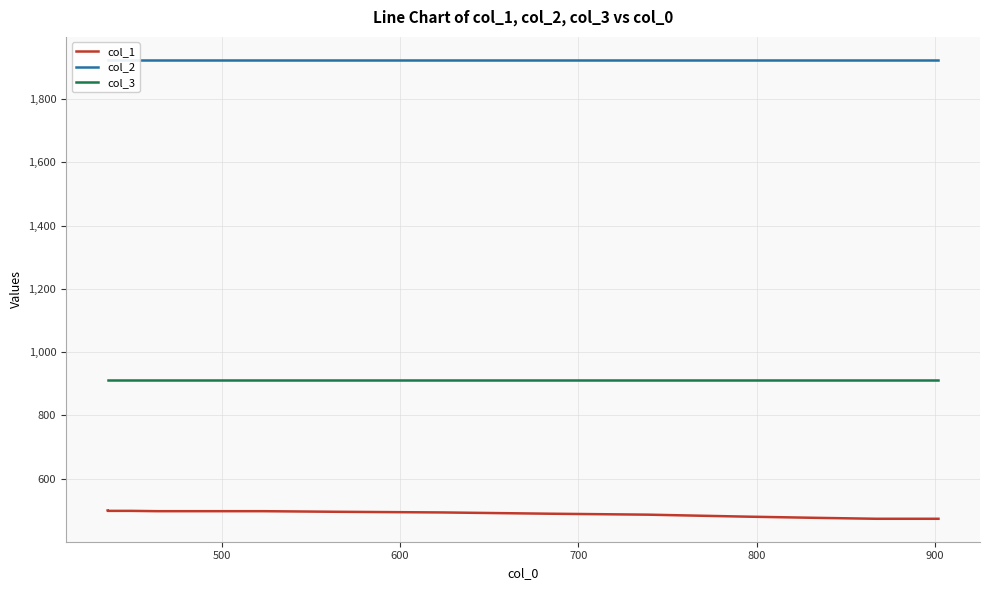

The col_2 series shows 3135 at 20. True or false?

False